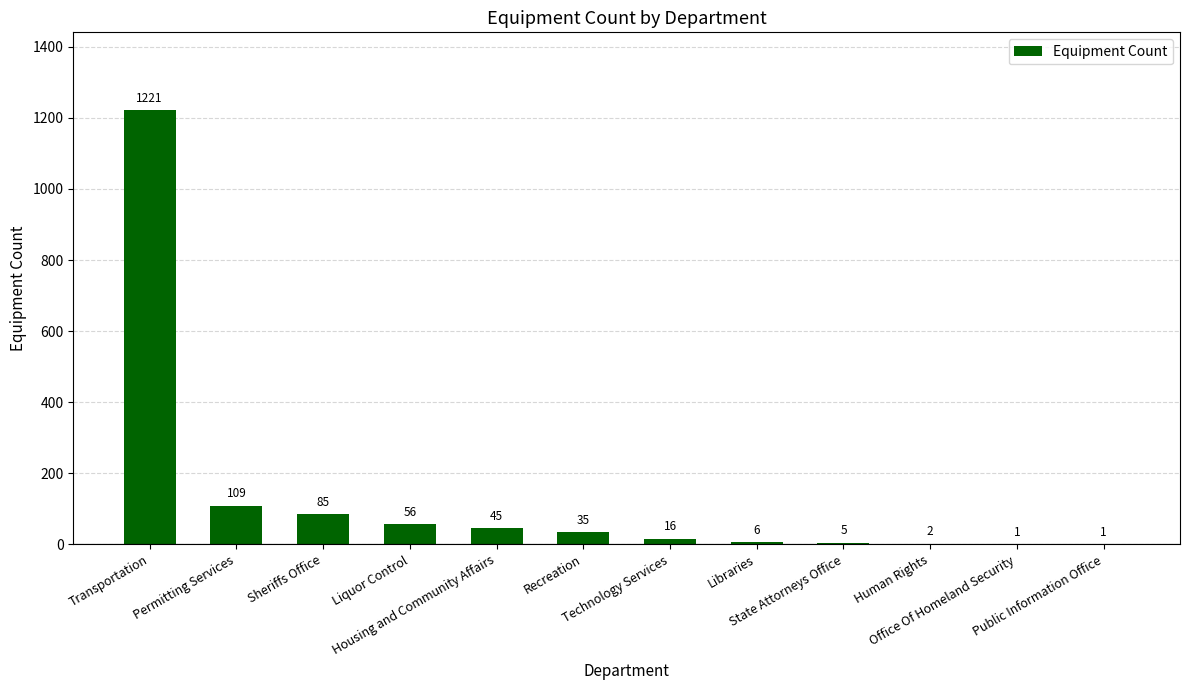

How many categories are shown in the chart?

12